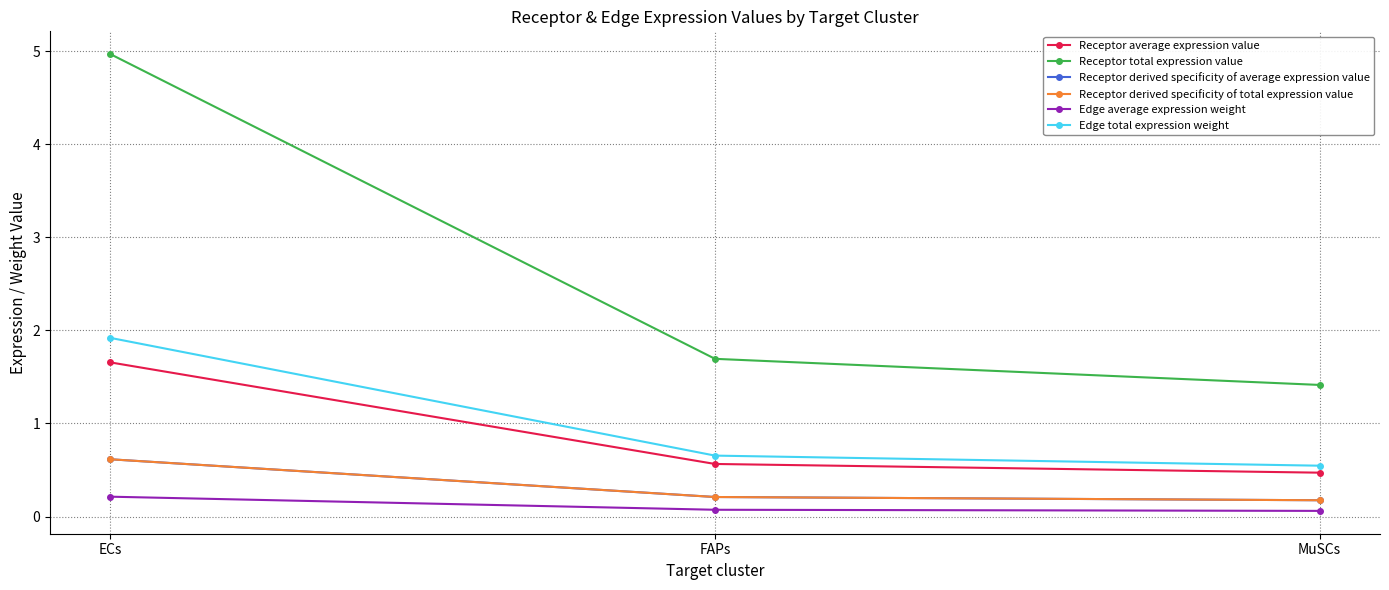

Does the chart have visible grid lines?

Yes